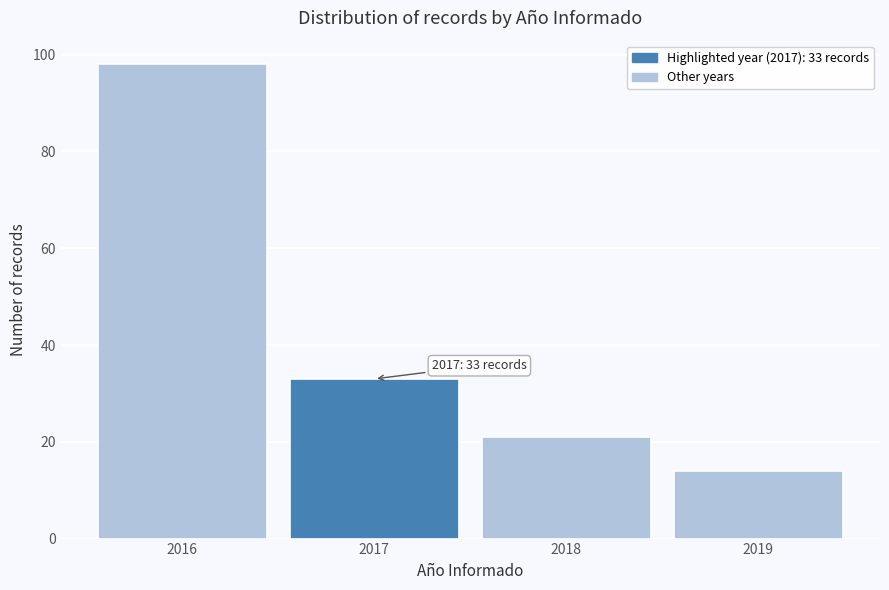

Over which range of the x-axis is the bar tallest?

2015.5 to 2016.5